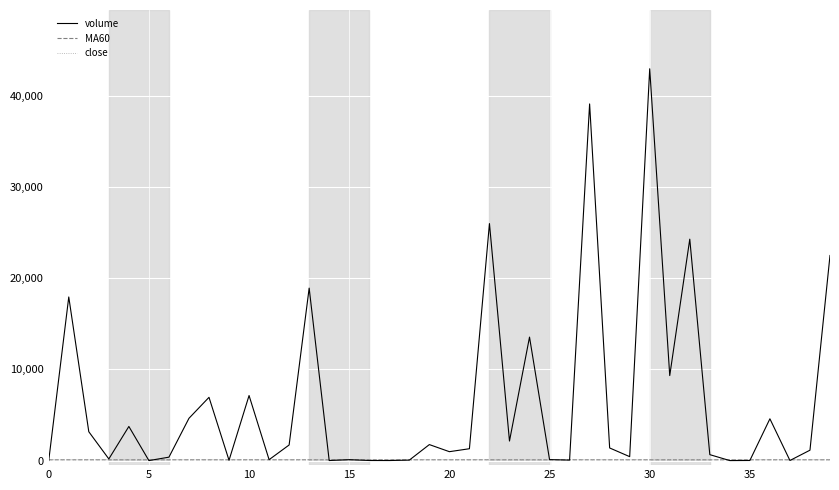

Count the MA60 values in the range 86 to 87.

40